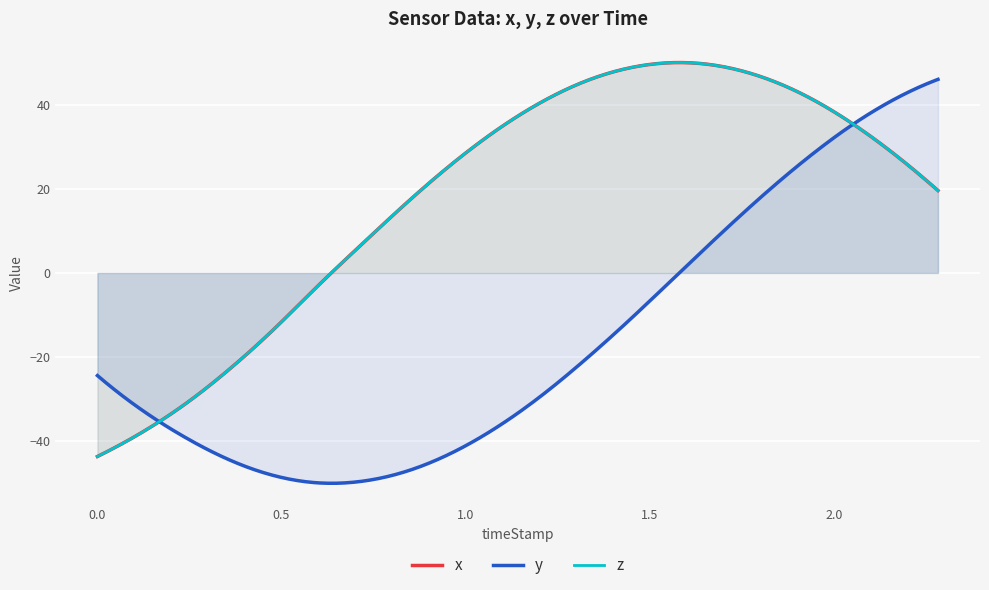

What is the average value of the x series?

16.9